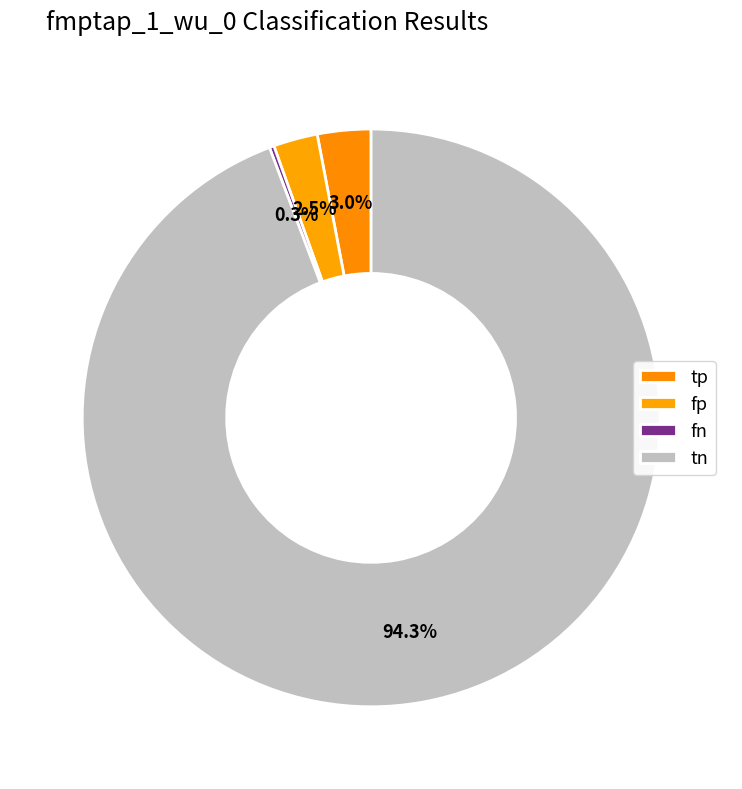

True or false: tp accounts for 10% of the total.

False